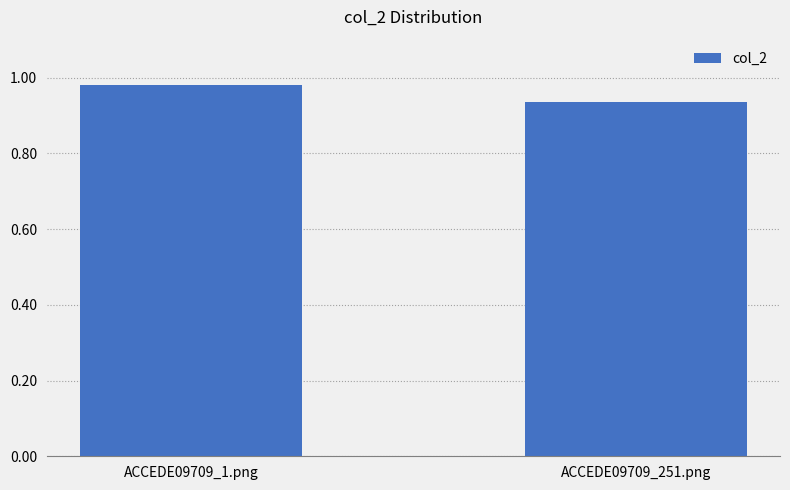

Rank the categories by value from lowest to highest.

ACCEDE09709_251.png, ACCEDE09709_1.png